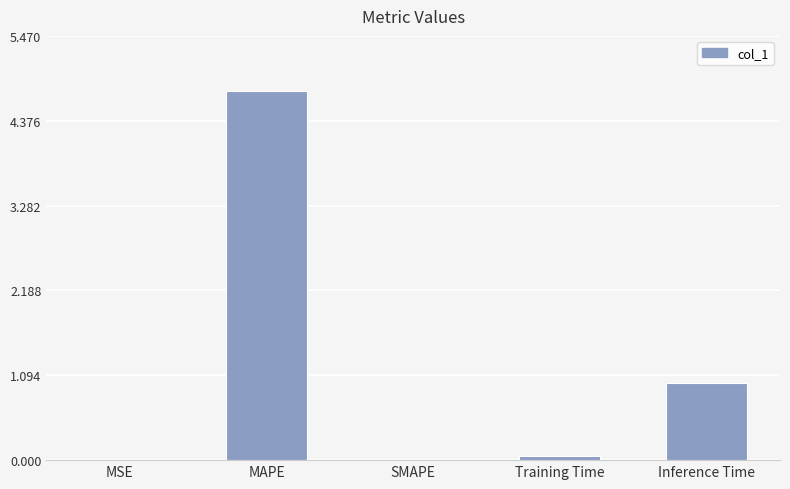

Which category has the highest value across all series?

MAPE